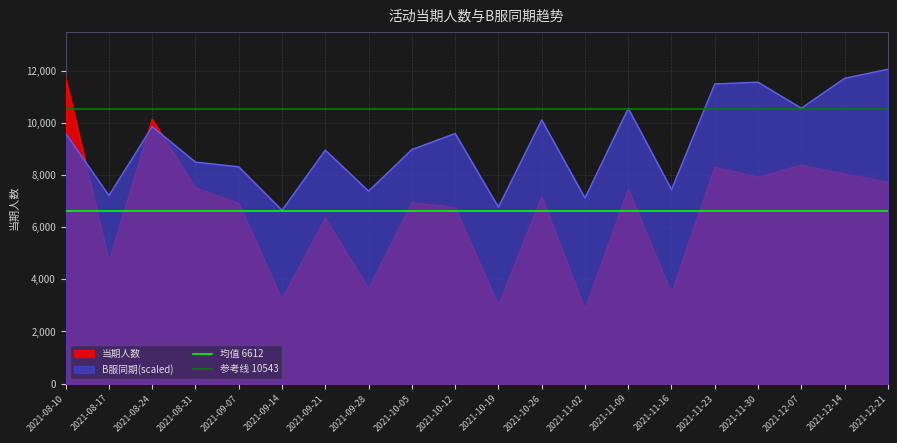

Which series ends up on top after the final intersection of B服同期(scaled) and 当期人数?

B服同期(scaled)